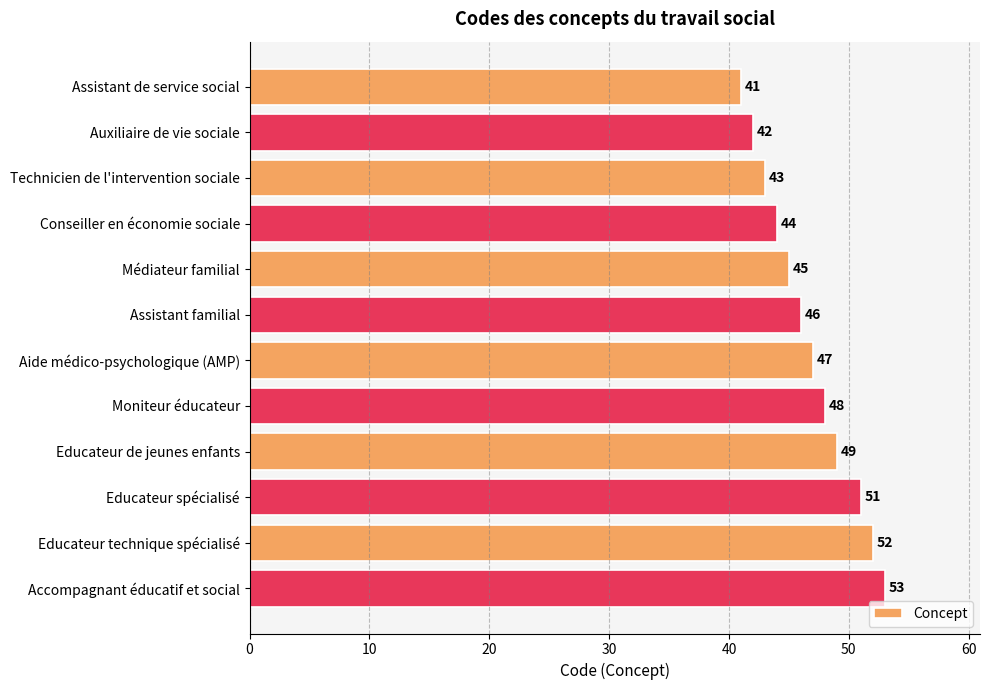

Reading top to bottom, extract all data points from this chart.

Assistant de service social=41	Auxiliaire de vie sociale=42	Technicien de l'intervention sociale=43	Conseiller en économie sociale=44	Médiateur familial=45	Assistant familial=46	Aide médico-psychologique (AMP)=47	Moniteur éducateur=48	Educateur de jeunes enfants=49	Educateur spécialisé=51	Educateur technique spécialisé=52	Accompagnant éducatif et social=53